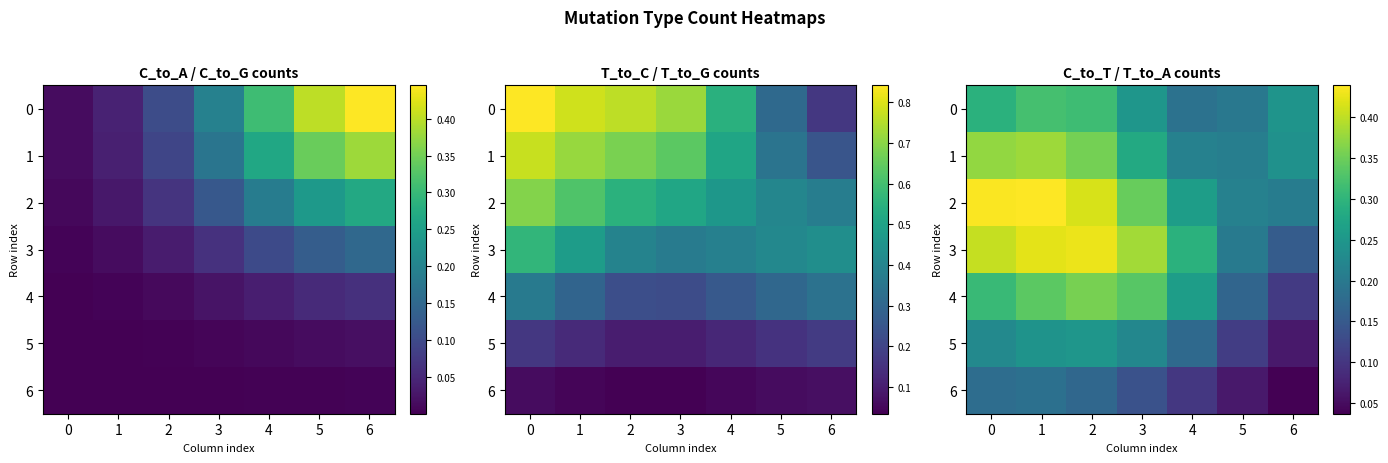

What is the difference between the second highest and second lowest values in the 4 series?

0.2